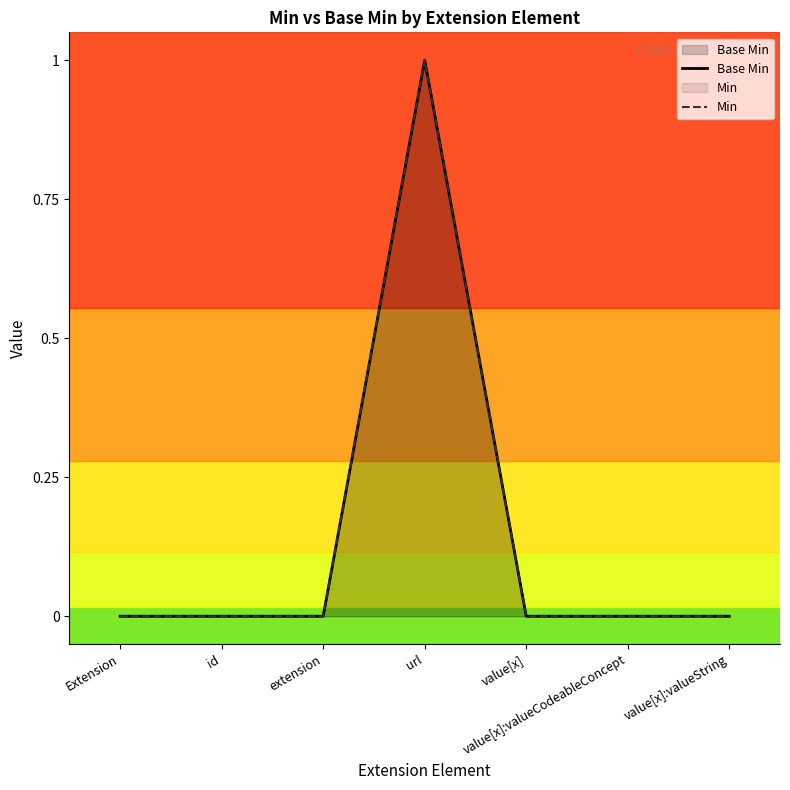

What is the label of the 2nd point from the right?

value[x]:valueCodeableConcept